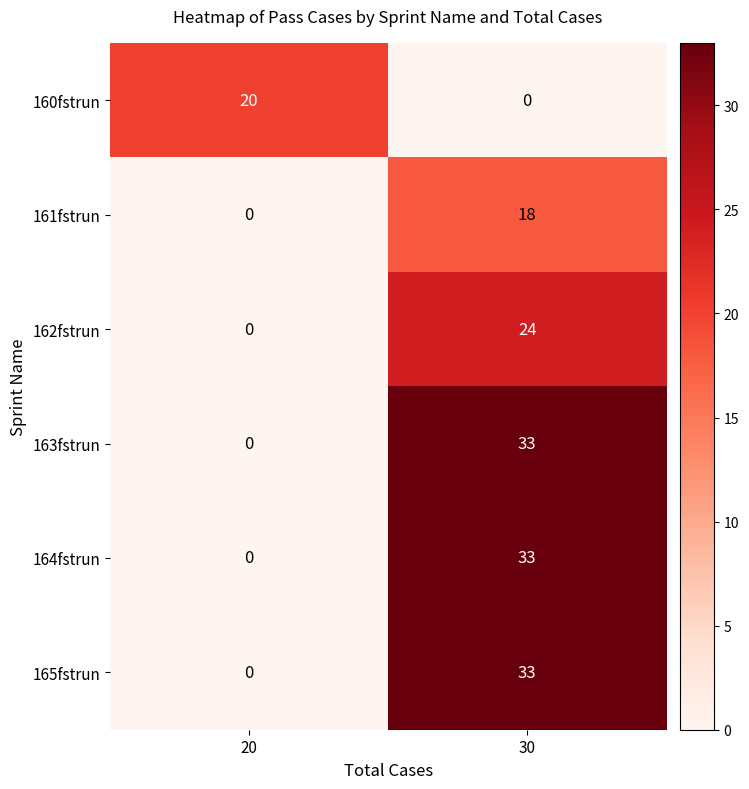

True or false: 162fstrun has a value of 10 at 20.

False